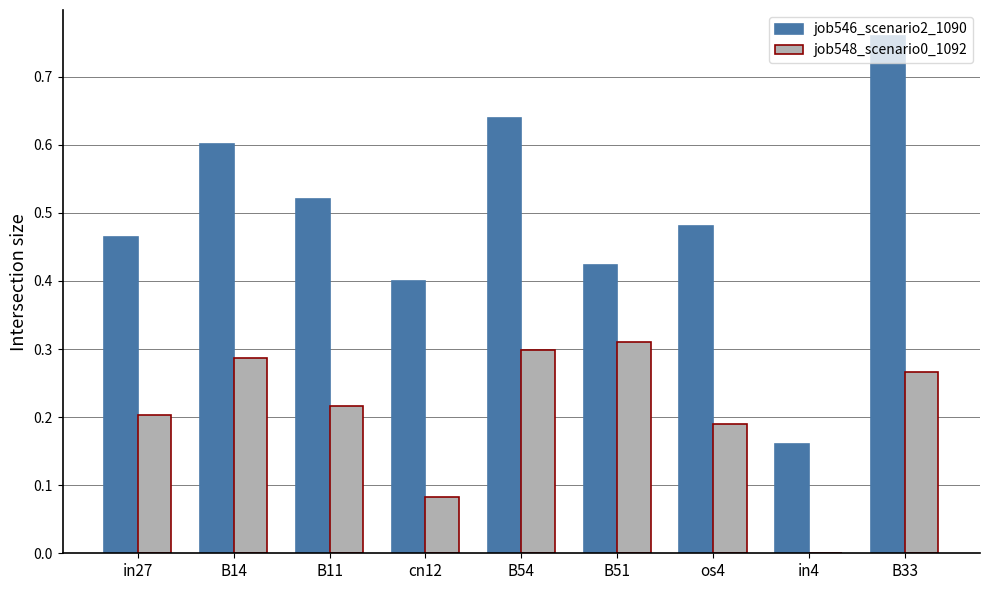

Which series has the widest spread of values?

job546_scenario2_1090